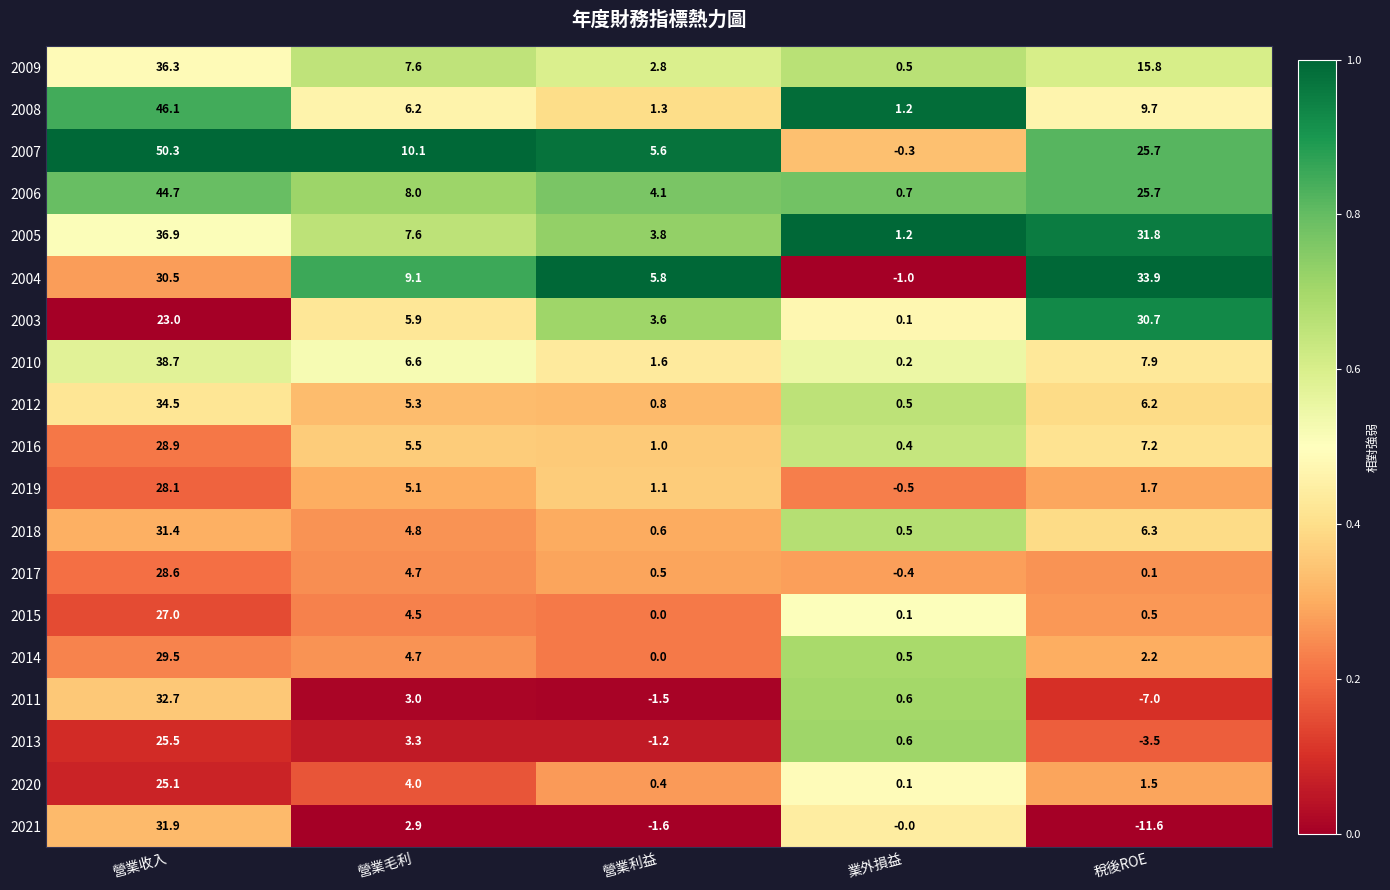

Where does the 2010 series first go above 6?

營業收入